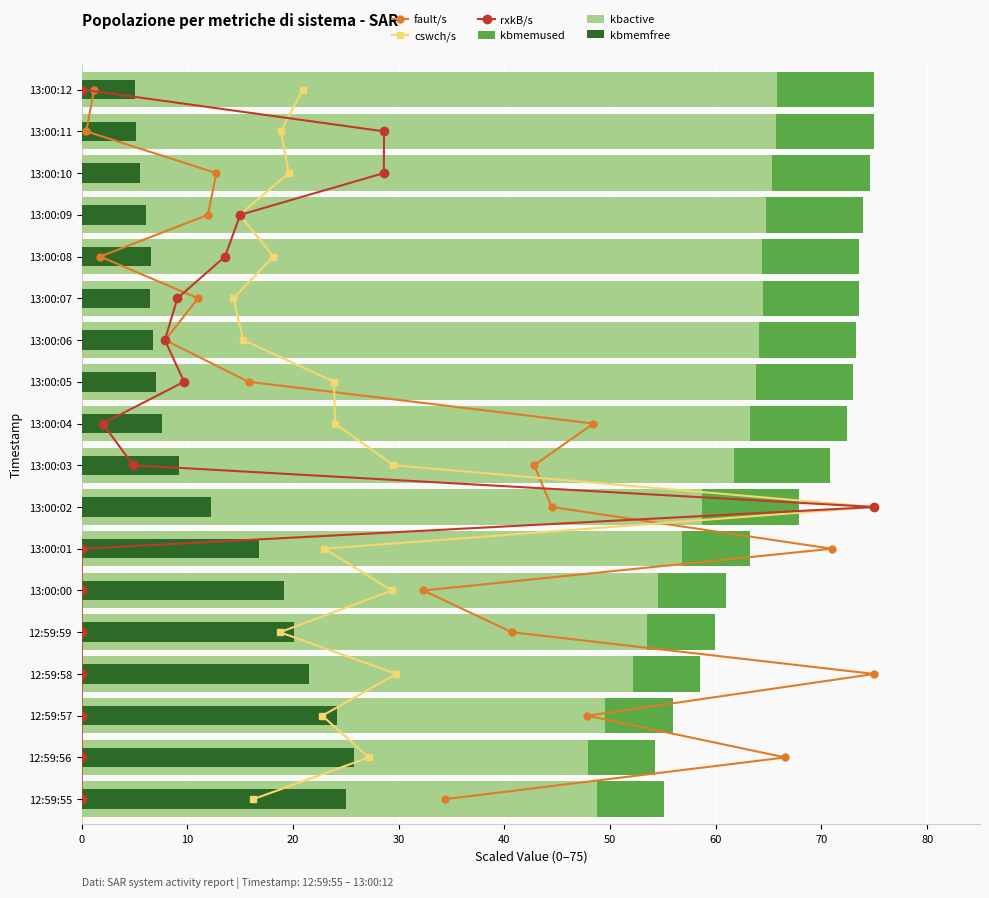

What is the average value of the kbmemused series?

67.3